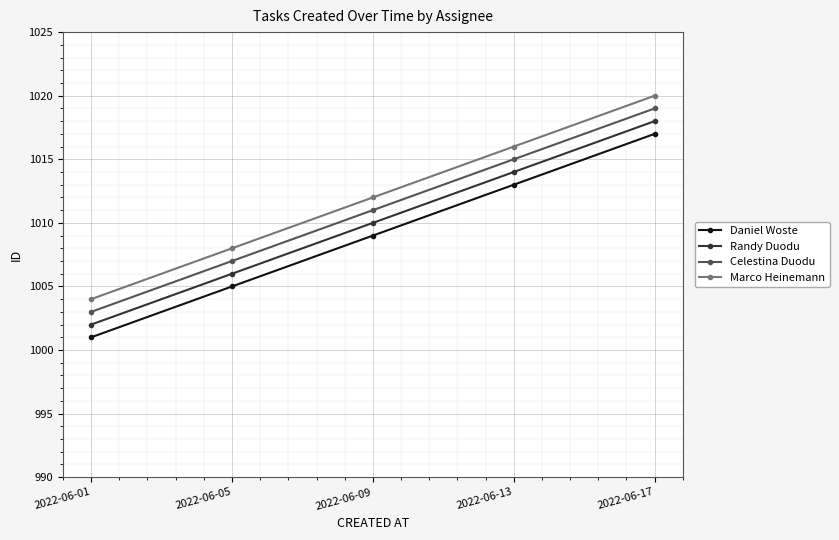

How many values in the Celestina Duodu series are below 1011?

2